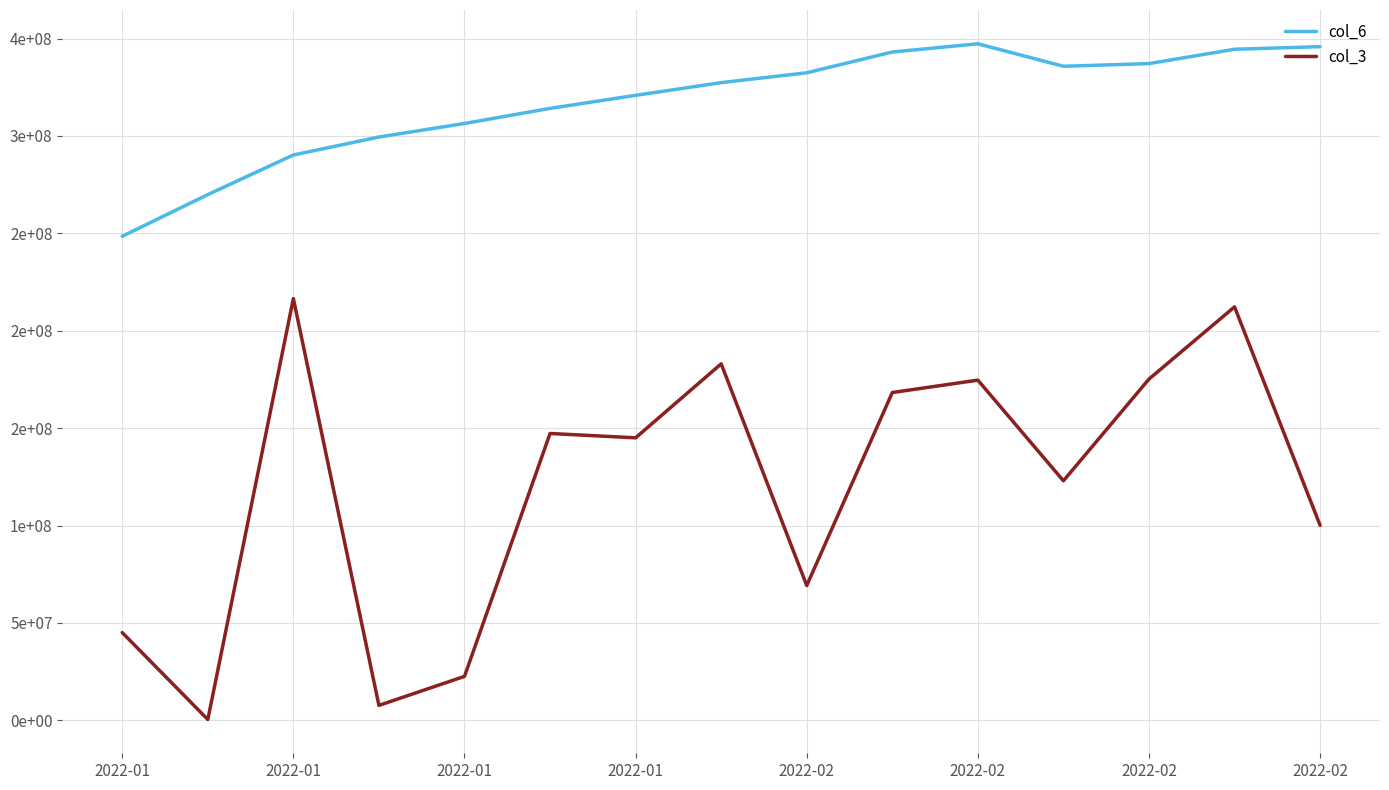

What is the sum of all col_3 values?

1790490512